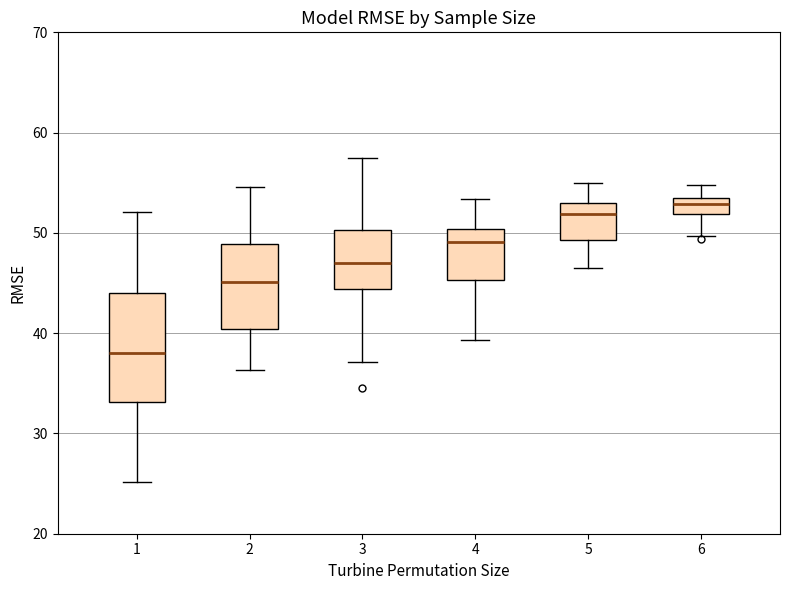

Reading left to right, read every box against the y-axis: the position of its median line, the range the box covers, and the ends of its whiskers. The values are not printed on the chart, so give them approximately, as read against the axis.

1: median 38, box 33 to 44, whiskers 25 to 52
2: median 45, box 40 to 49, whiskers 36 to 55
3: median 47, box 44 to 50, whiskers 37 to 57
4: median 49, box 45 to 50, whiskers 39 to 53
5: median 52, box 49 to 53, whiskers 47 to 55
6: median 53 (inside the box), box 52 to 53, whiskers 50 to 55